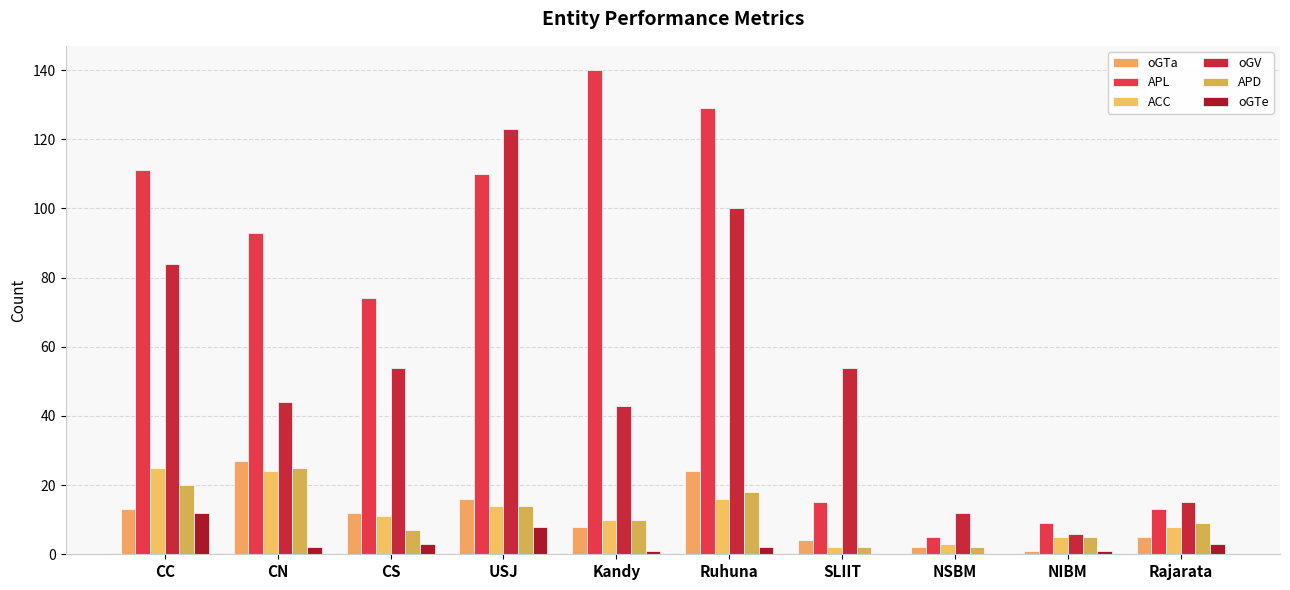

Is it true that oGTe equals 1 at NIBM?

True